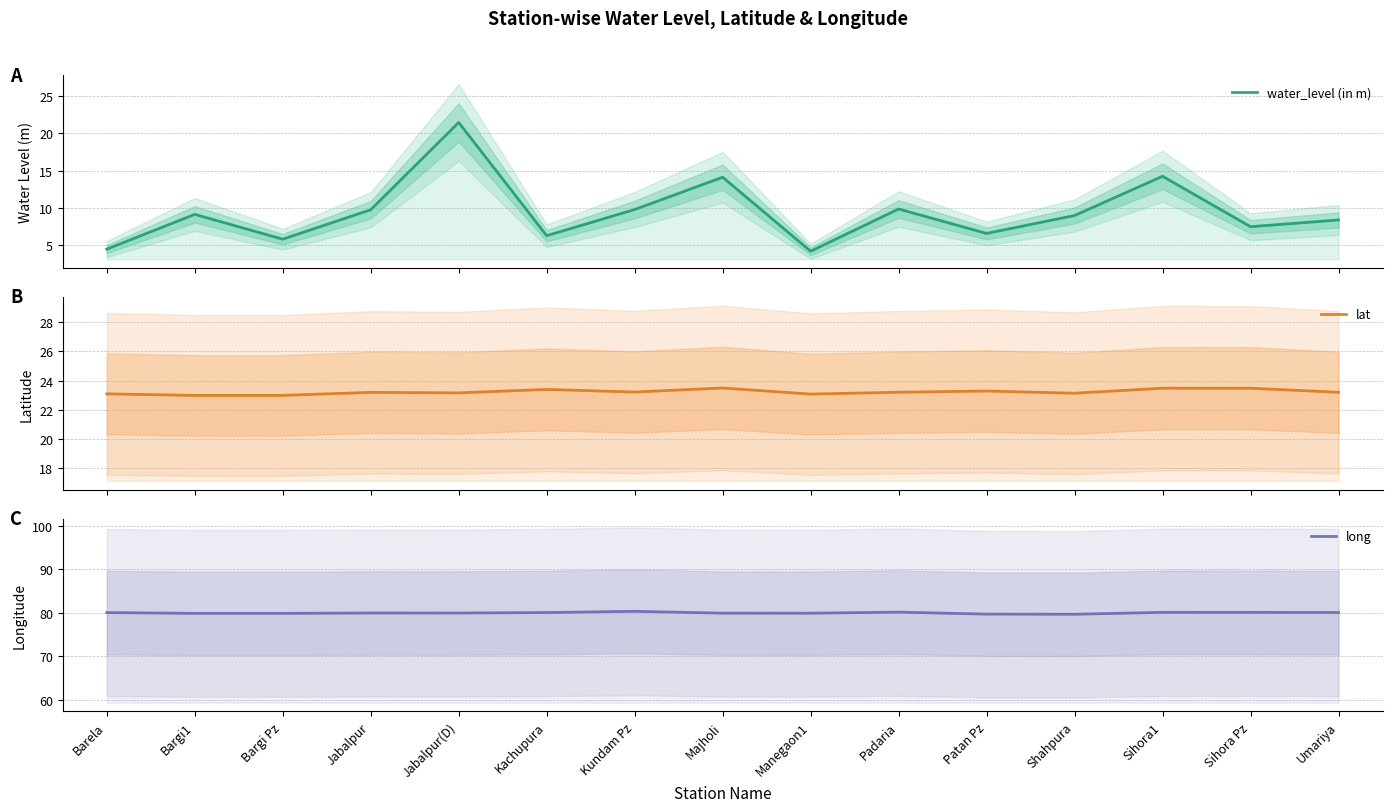

What is the average value of the lat series?

23.2